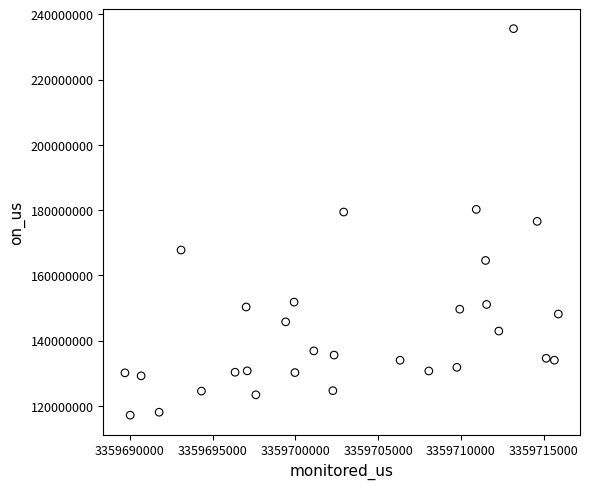

What is the range of X values (max minus min)?

26192